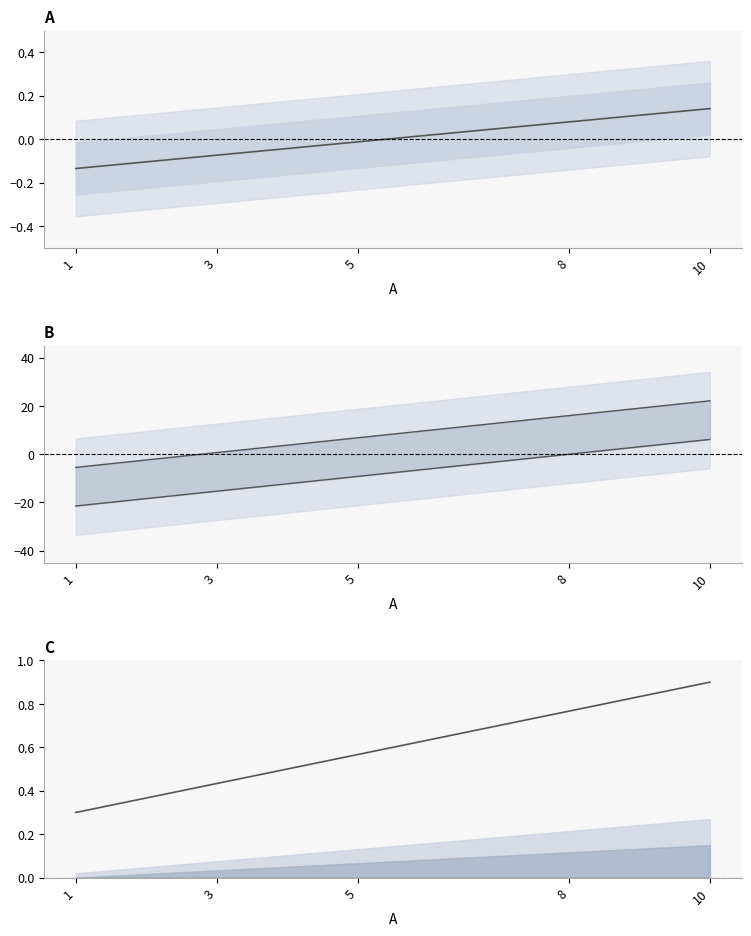

Reading left to right, transcribe all the data shown in this chart.

1=0.3	3=0.4	5=0.6	8=0.8	10=0.9